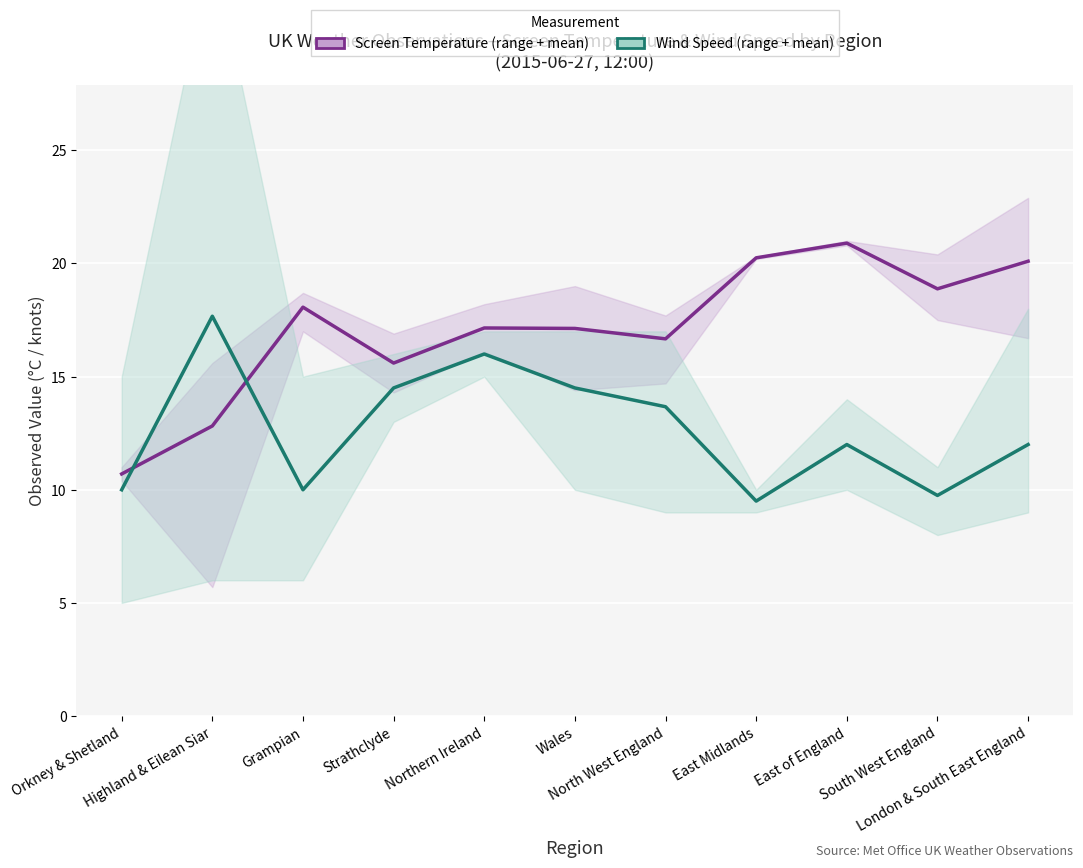

At which category is the sum across all series the highest?

Northern Ireland